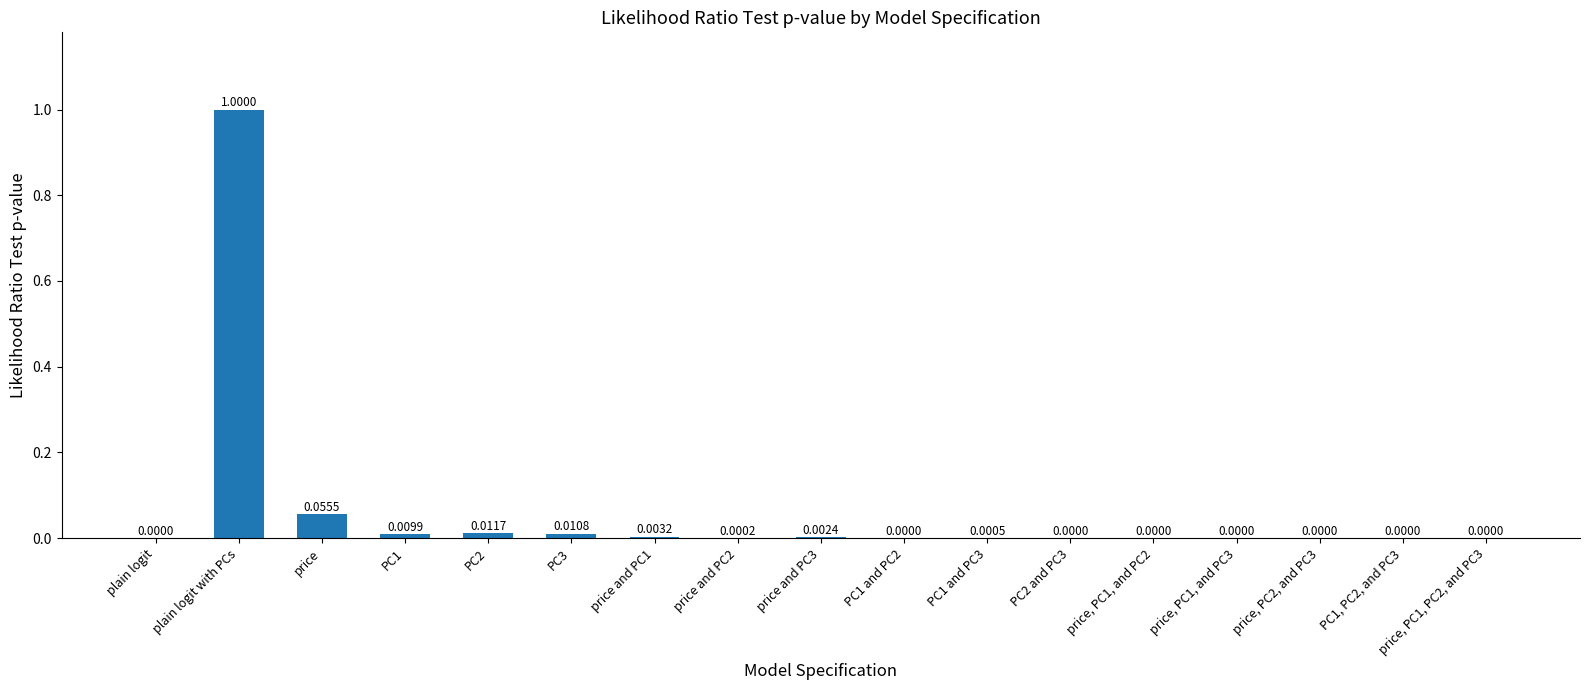

Which has a higher value, PC1 or price and PC3?

PC1